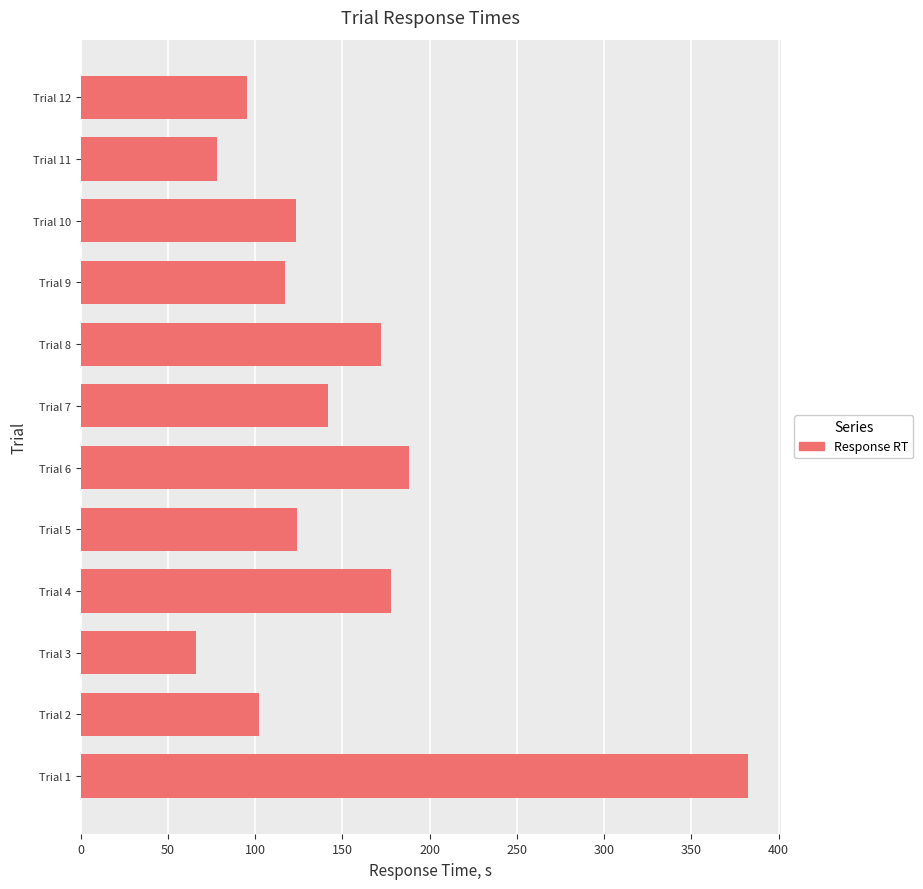

At which category does the chart reach its minimum across all series?

Trial 3